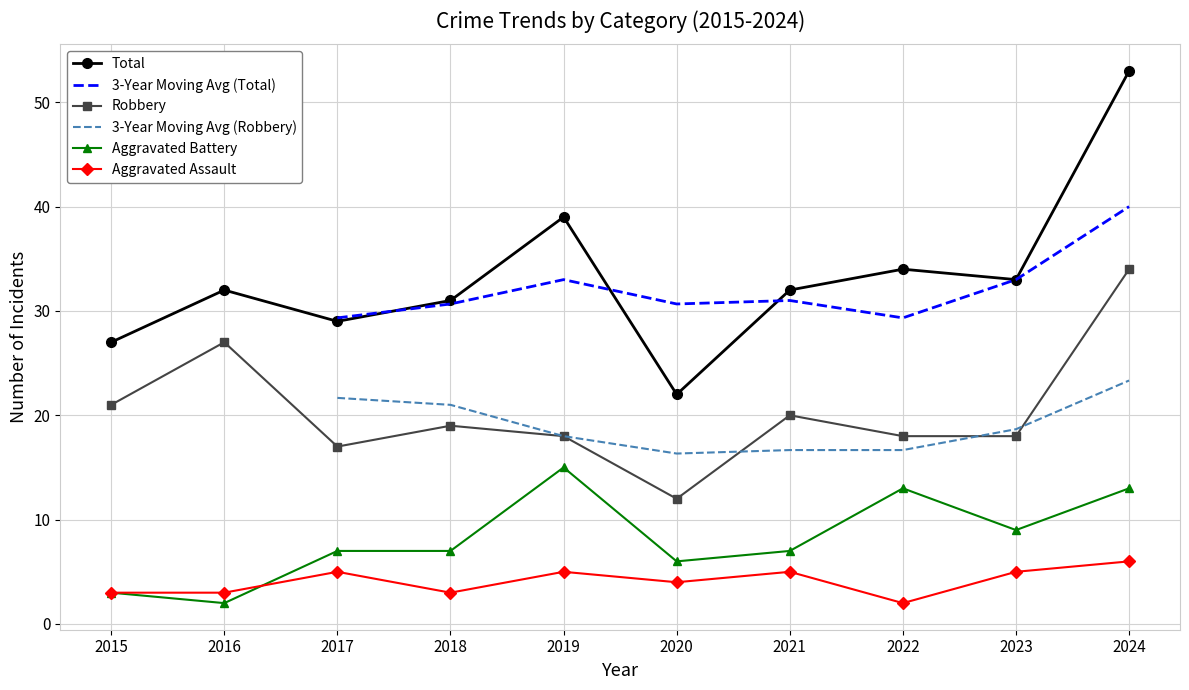

Which category has the highest value across all series?

2024